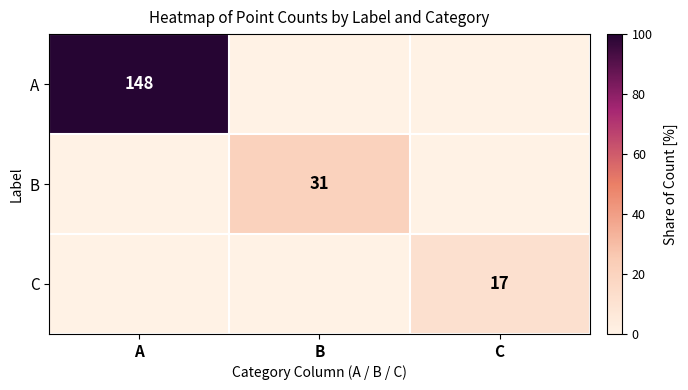

Which category has the highest value across all series?

A